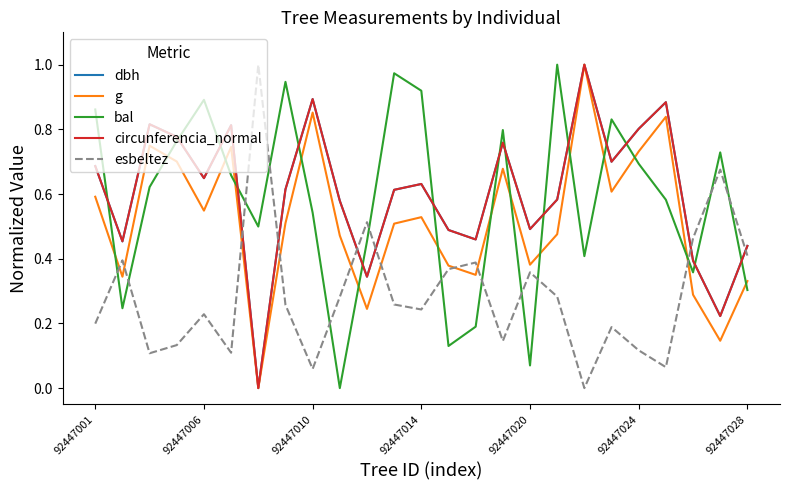

True or false: esbeltez and dbh intersect in this chart.

True